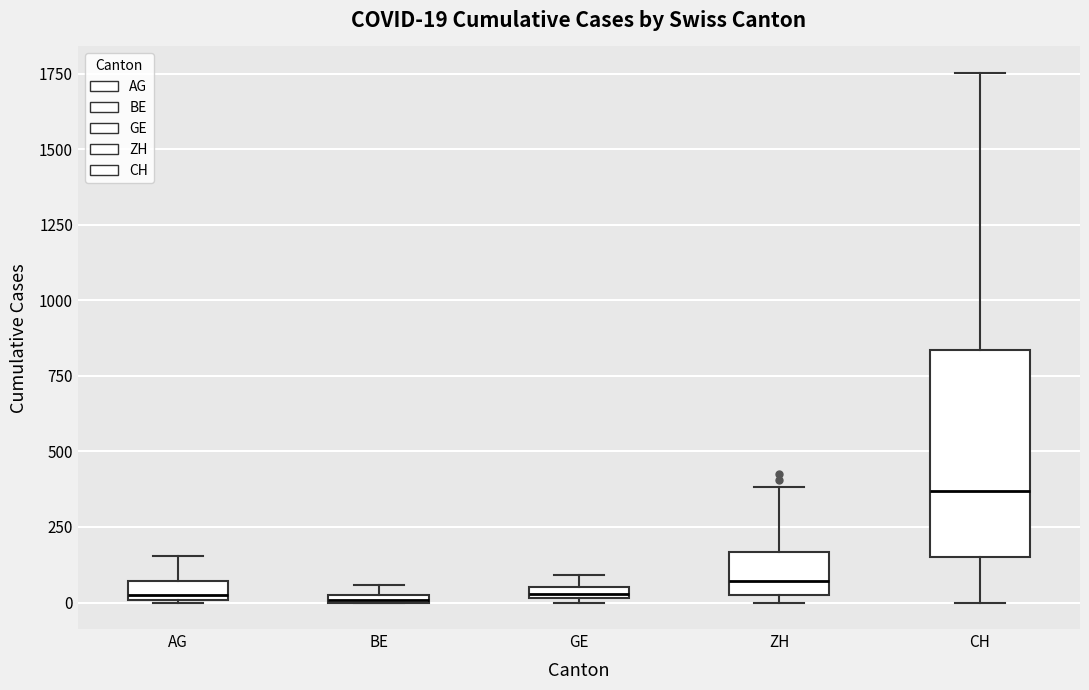

Comparing the boxes themselves (not the whiskers), which one is the tallest?

CH